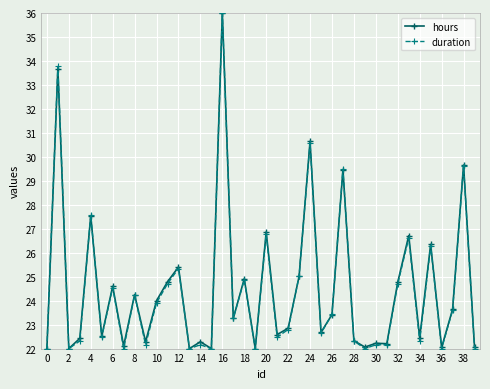

What is the value of the duration point at the 37th from the left?

22.0